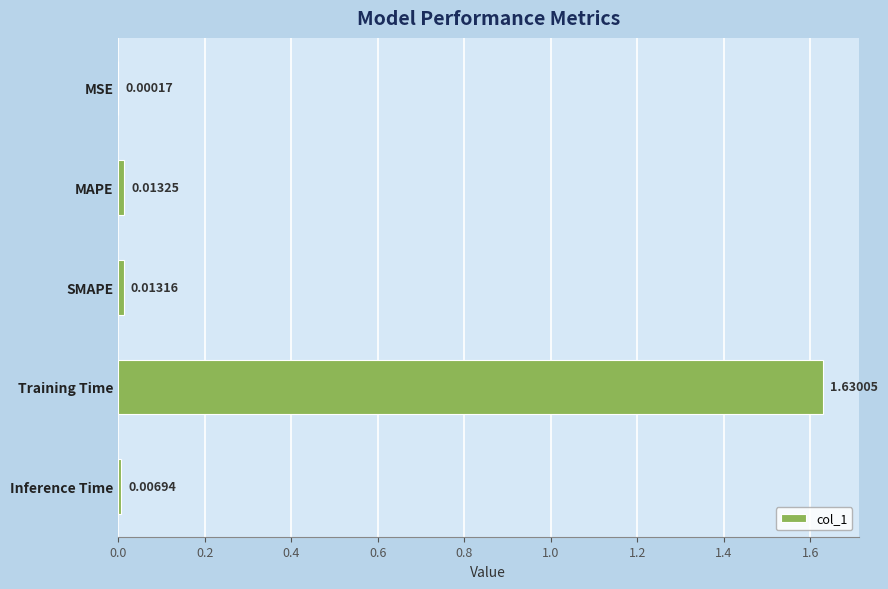

Which has a higher value, Training Time or Inference Time?

Training Time